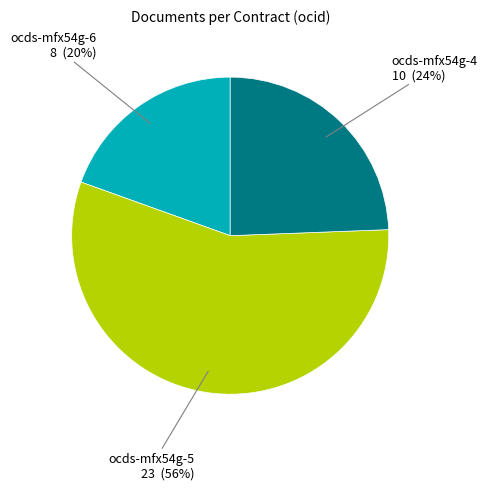

True or false: ocds-mfx54g-6 accounts for 20% of the total.

True